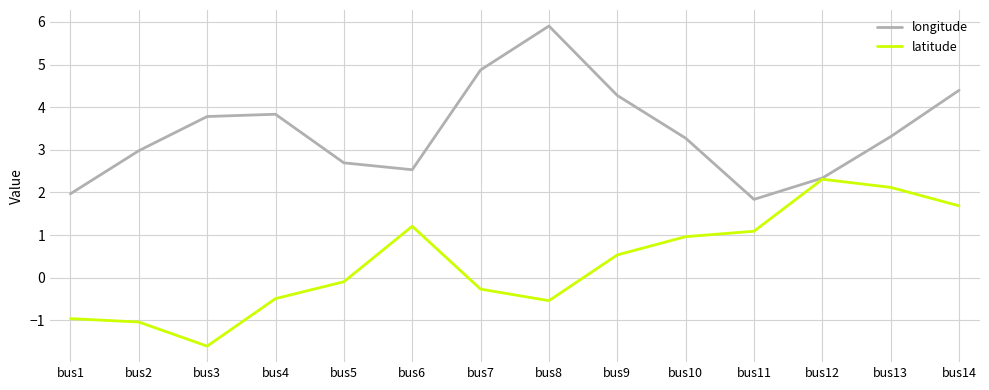

Is it true that longitude equals 2.1 at bus2?

False